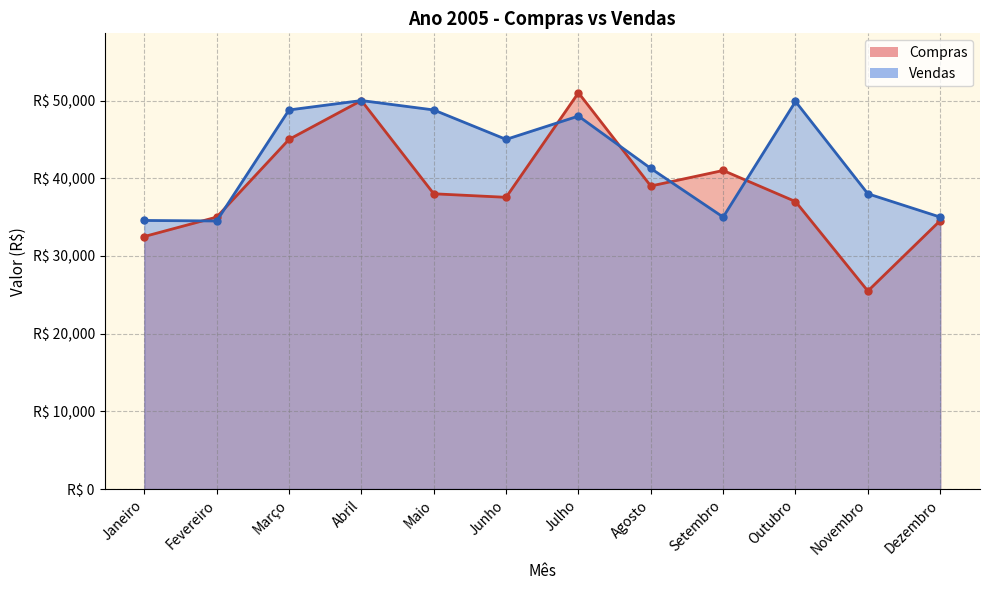

What is the spread (max minus min) of values at Novembro?

12515